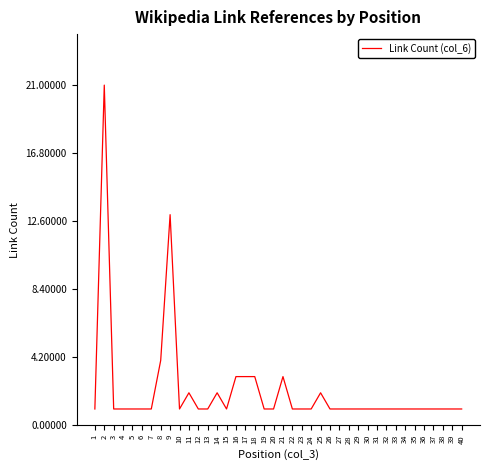

Reading right to left, extract all data points from this chart.

40=1	39=1	38=1	37=1	36=1	35=1	34=1	33=1	32=1	31=1	30=1	29=1	28=1	27=1	26=1	25=2	24=1	23=1	22=1	21=3	20=1	19=1	18=3	17=3	16=3	15=1	14=2	13=1	12=1	11=2	10=1	9=13	8=4	7=1	6=1	5=1	4=1	3=1	2=21	1=1